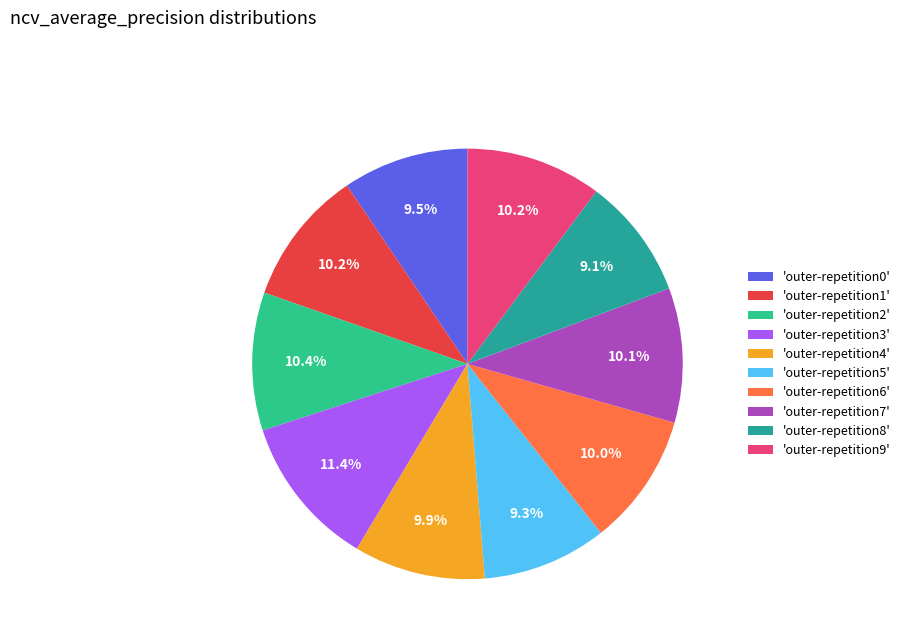

How many segments does this pie chart have?

10